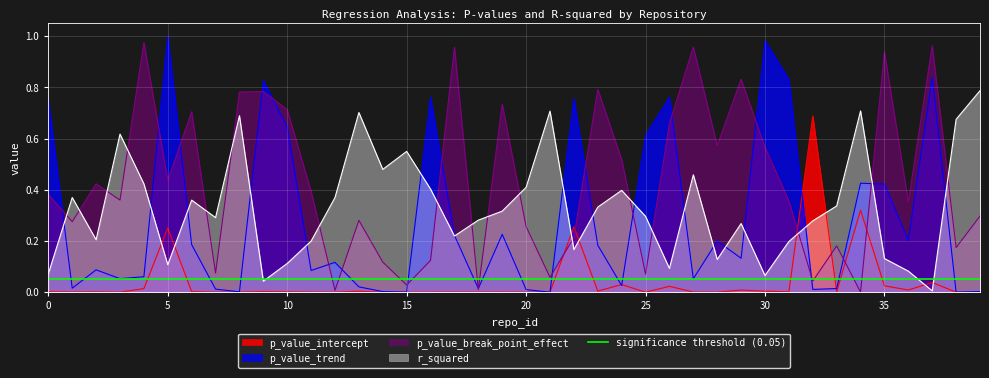

Rank the series at 32 from highest to lowest value.

p_value_intercept, r_squared, p_value_break_point_effect, p_value_trend